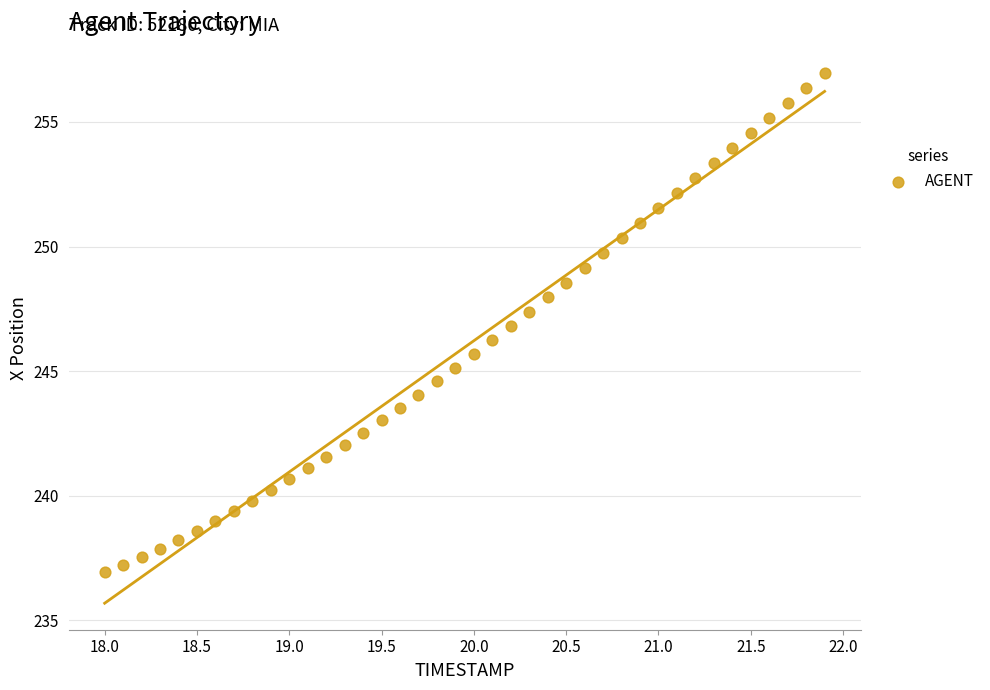

What is the range of X values (max minus min)?

3.9